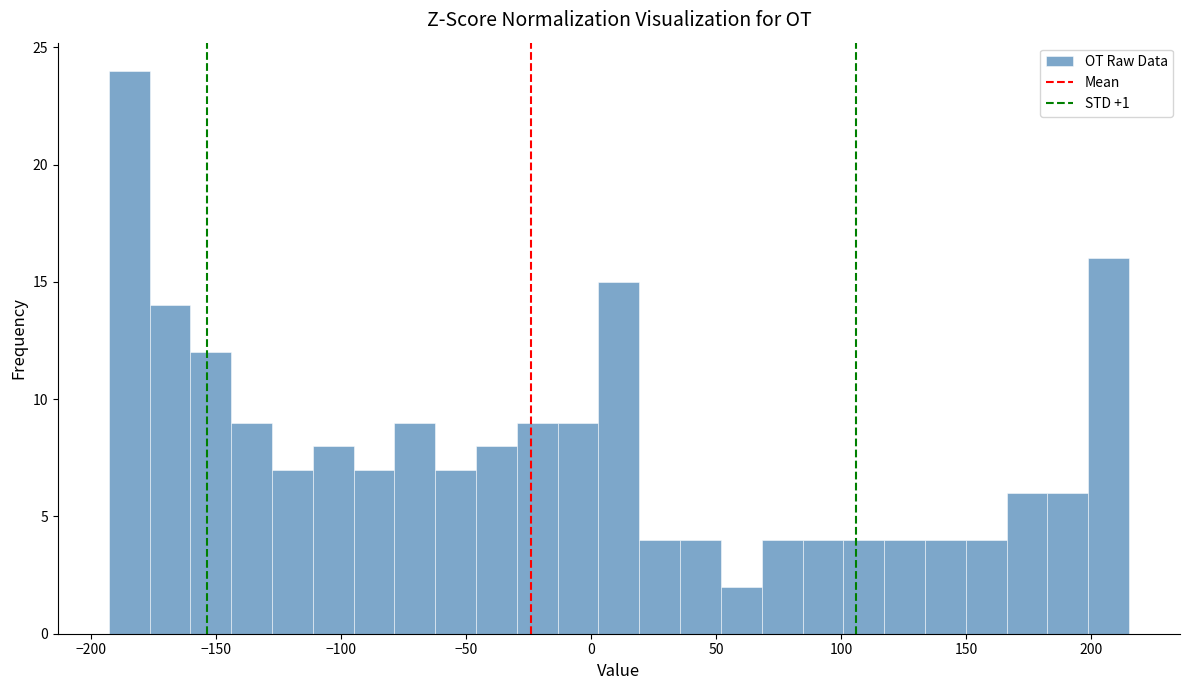

Around what value on the x-axis is the tallest bar? Give the approximate position of its centre, as read against the axis.

-185